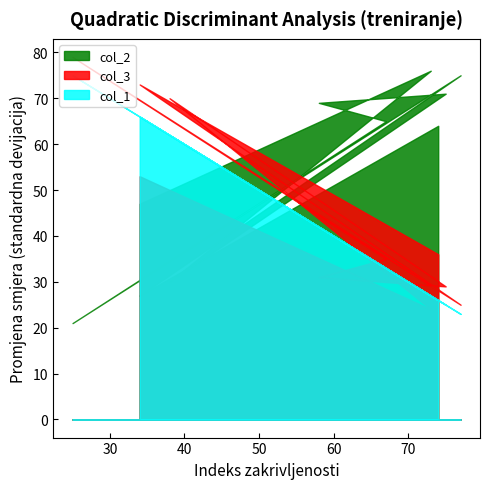

At how many categories does at least one series exceed 41?

10